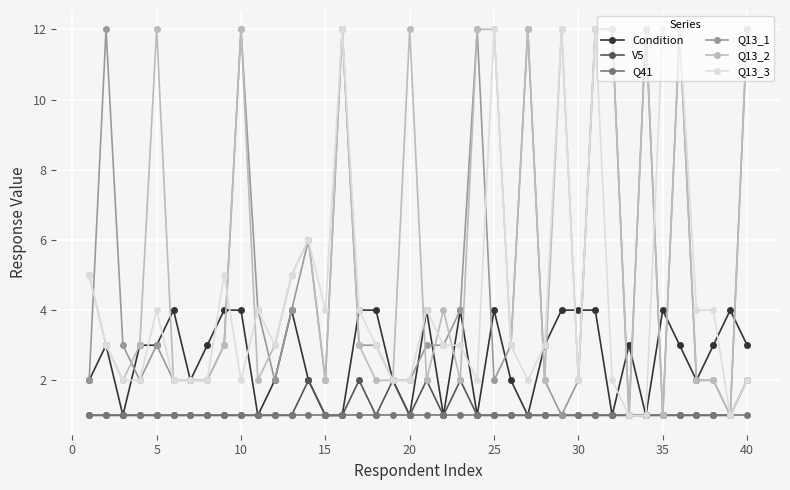

At how many categories does at least one series exceed 11?

15